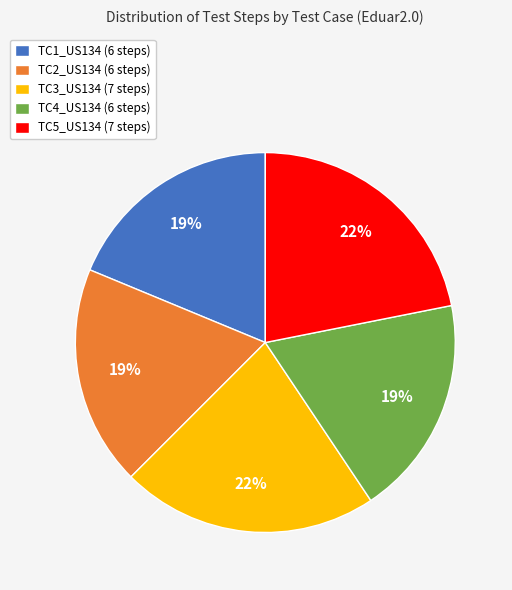

Is the sum of TC1_US134 (6 steps) and TC4_US134 (6 steps) greater than half?

No